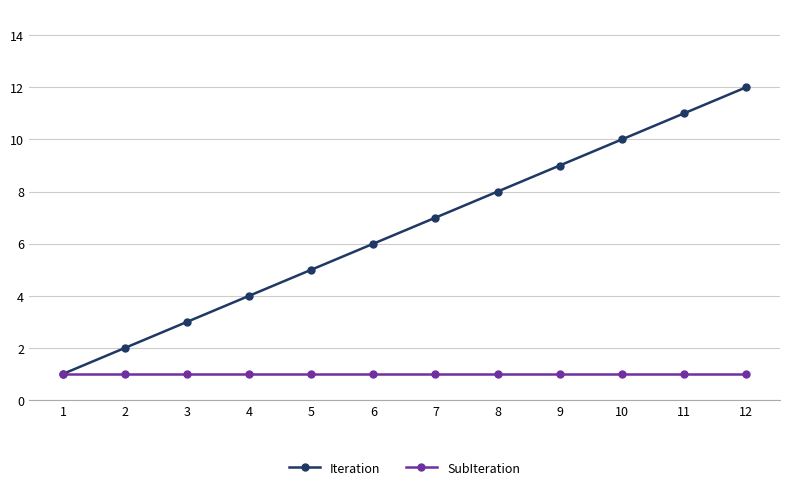

Between 1 and 2, which series saw the biggest shift?

Iteration